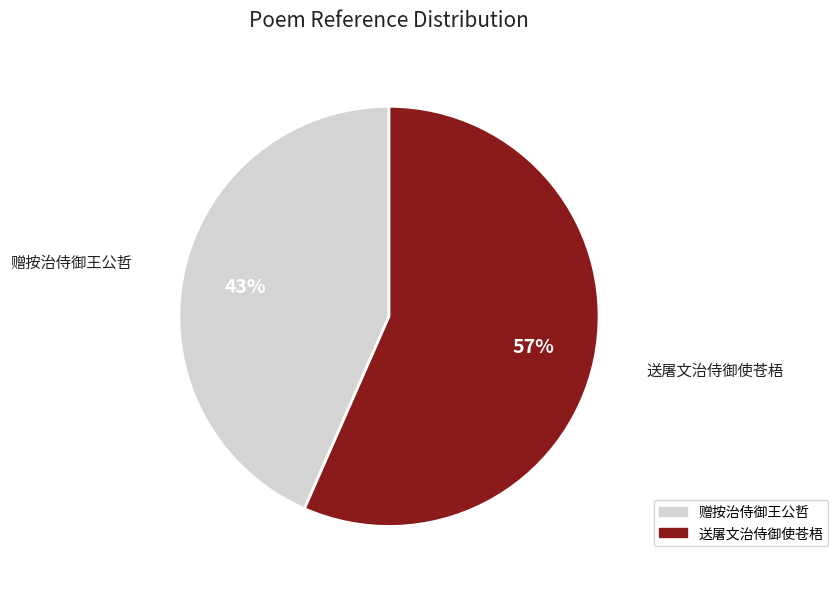

Rank the categories by value from lowest to highest.

赠按治侍御王公哲, 送屠文治侍御使苍梧